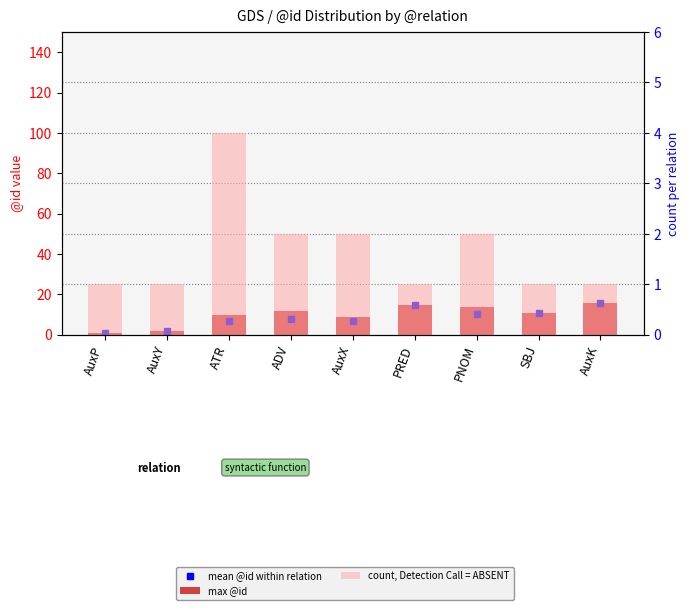

Where is count, Detection Call = ABSENT nearest to the value 2?

ADV